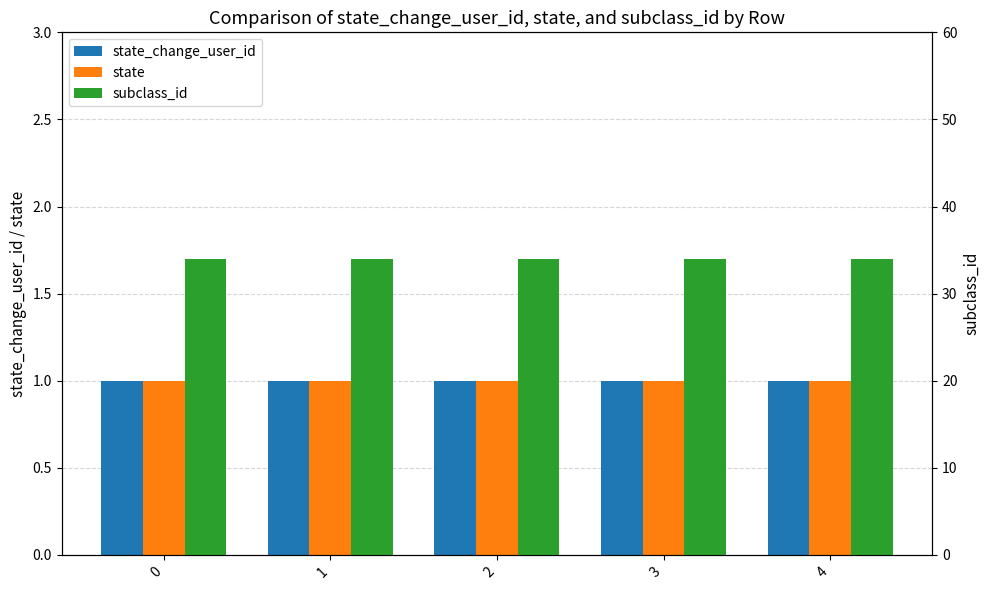

What is the greatest value displayed?

34